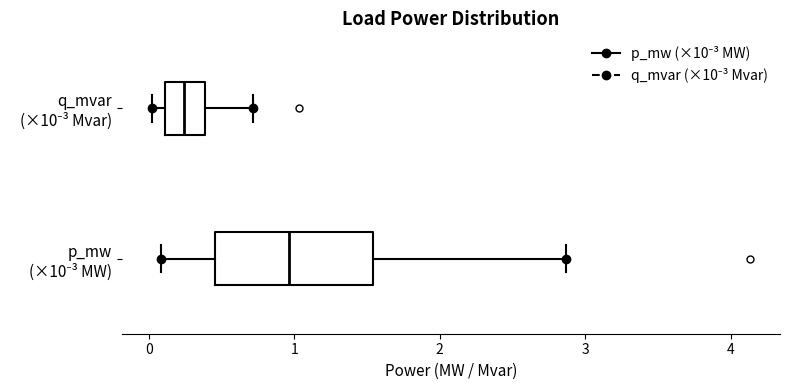

Reading bottom to top, read every box against the x-axis: the position of its median line, the range the box covers, and the ends of its whiskers. The values are not printed on the chart, so give them approximately, as read against the axis.

p_mw (×10⁻³ MW): median 1.0, box 0.5 to 1.5, whiskers 0.1 to 2.9
q_mvar (×10⁻³ Mvar): median 0.2, box 0.1 to 0.4, whiskers 0.0 to 0.7